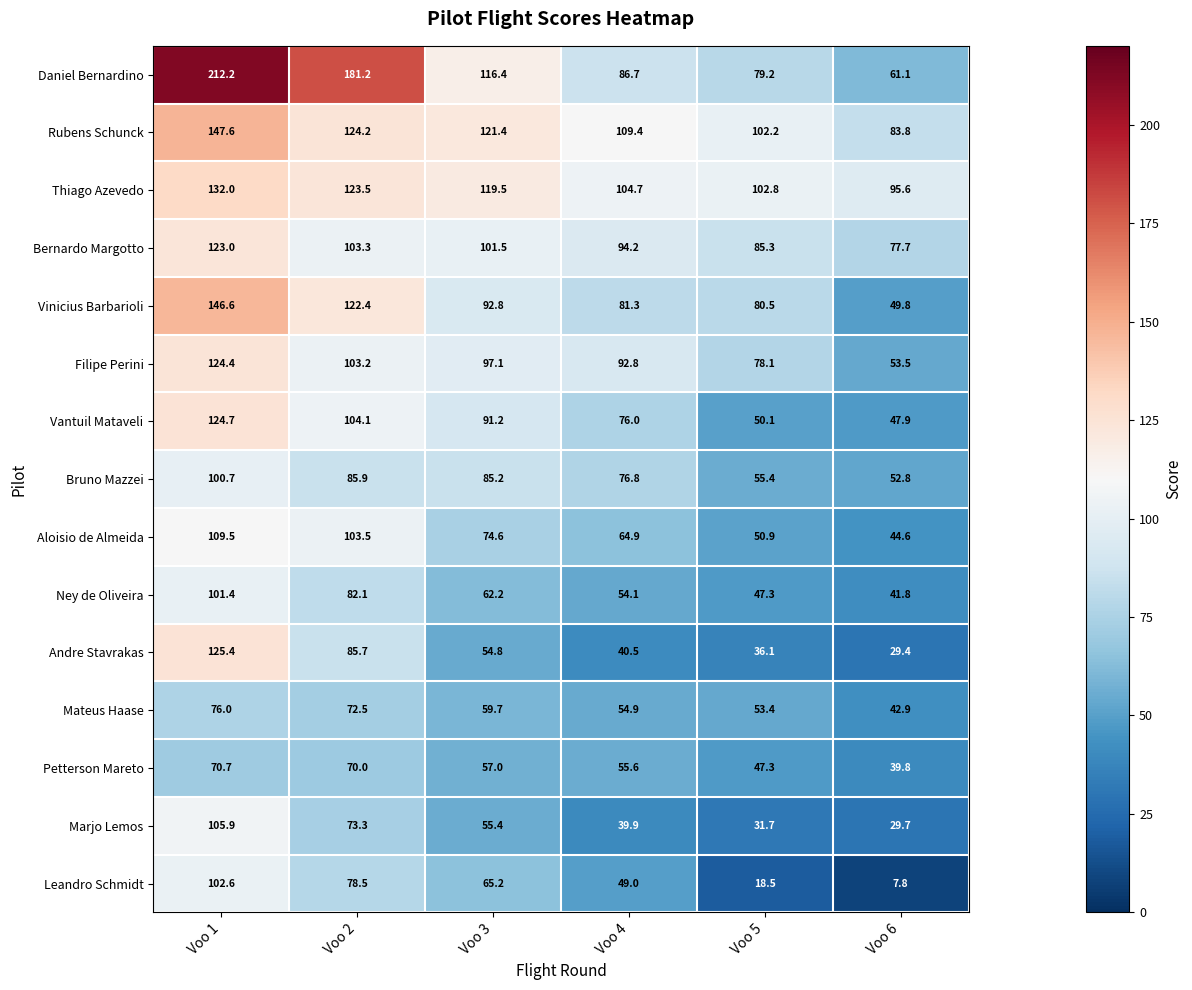

Read the Bruno Mazzei value at Voo 1.

100.7